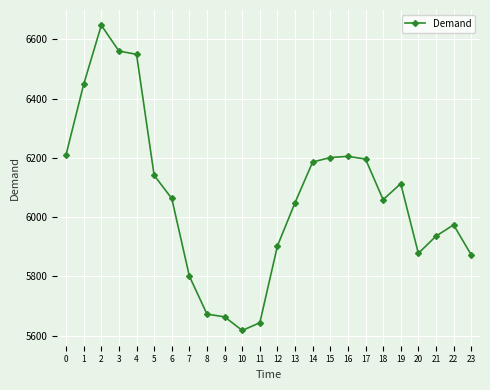

What is the value of the 24th point from the left?

5873